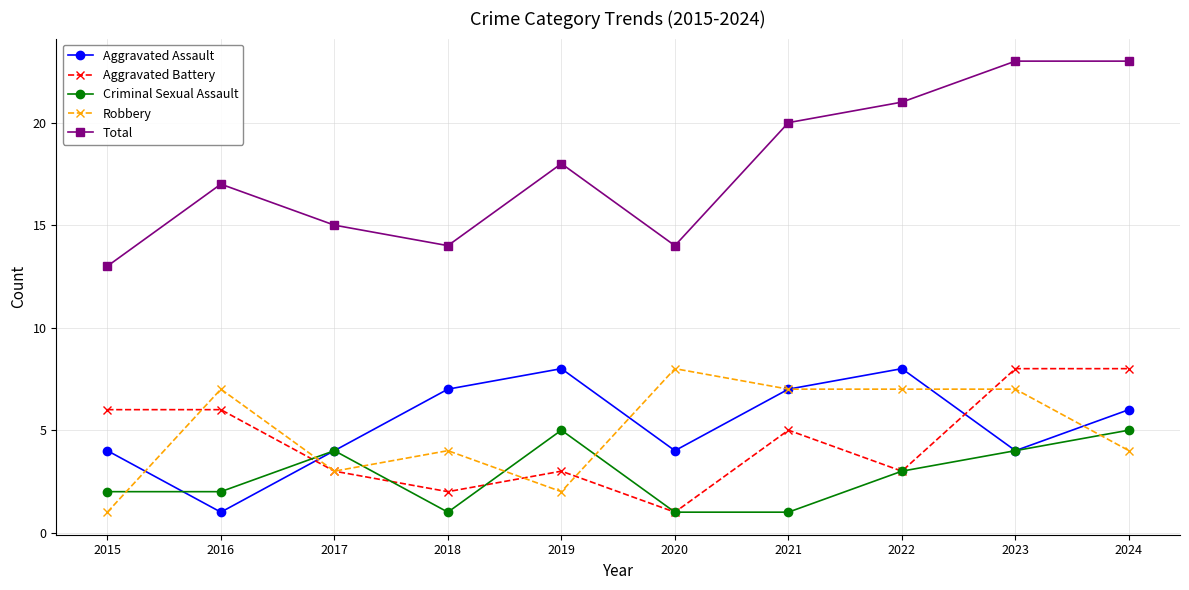

What is the average value of the Criminal Sexual Assault series?

3